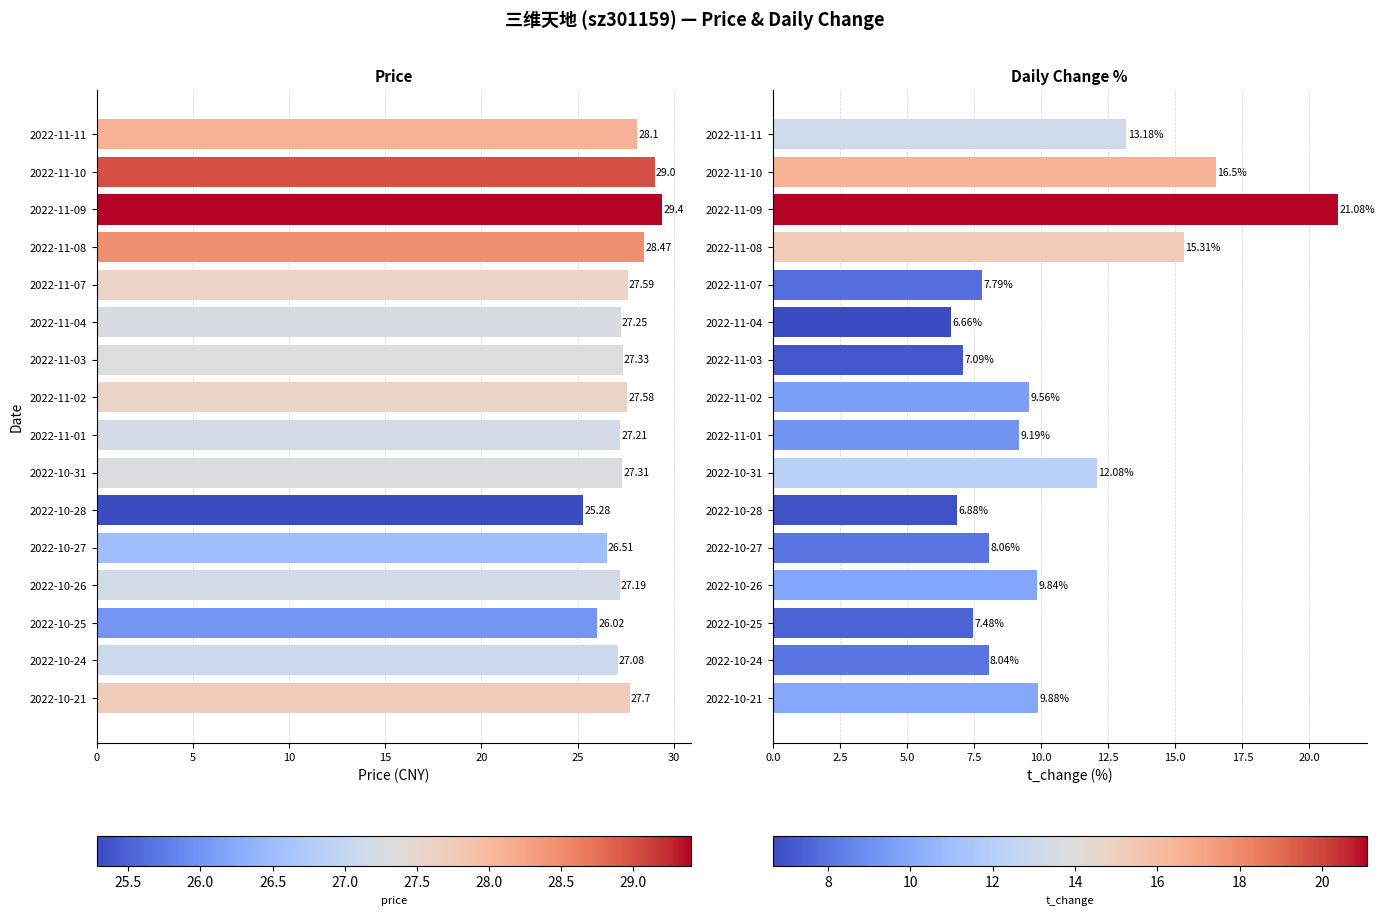

At 2022-11-03, list the series in order from smallest to largest.

t_change, price